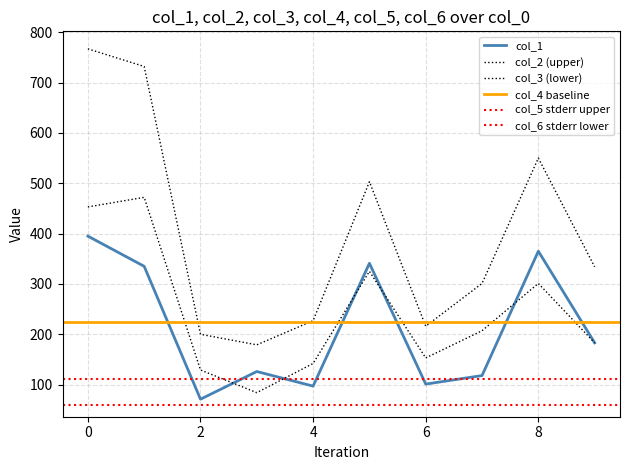

The col_2 series shows 179 at 3. True or false?

True